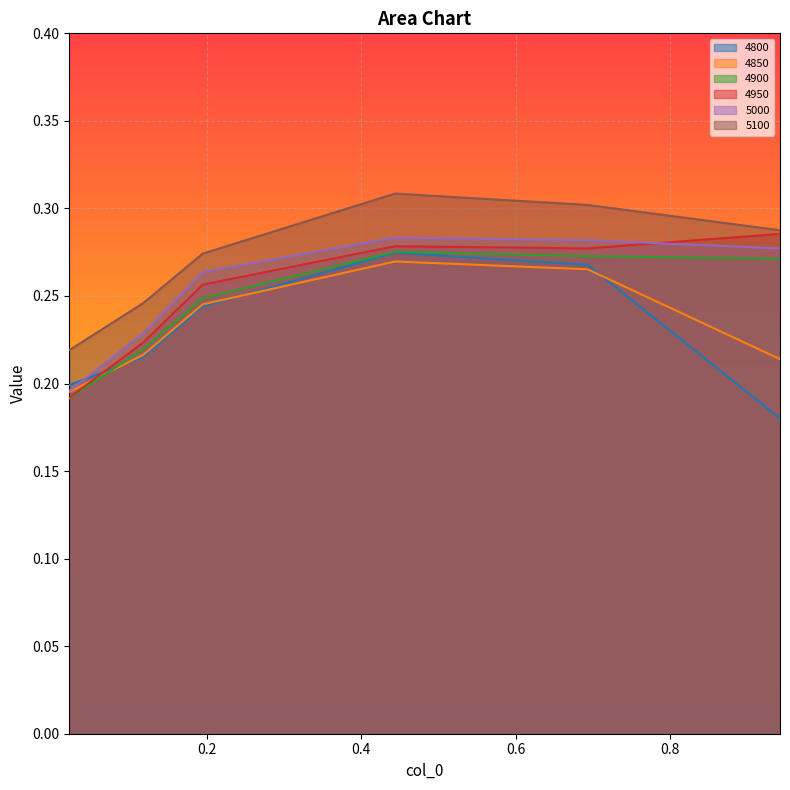

What is the label of the 1st point from the left?

0.02191780821917808